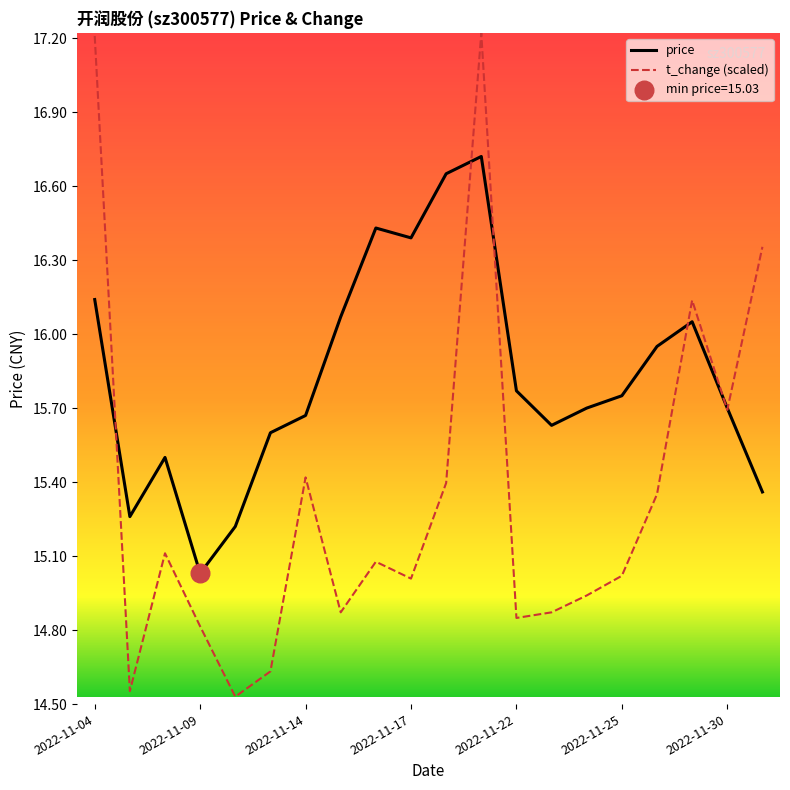

What is the maximum value shown in the chart?

17.2